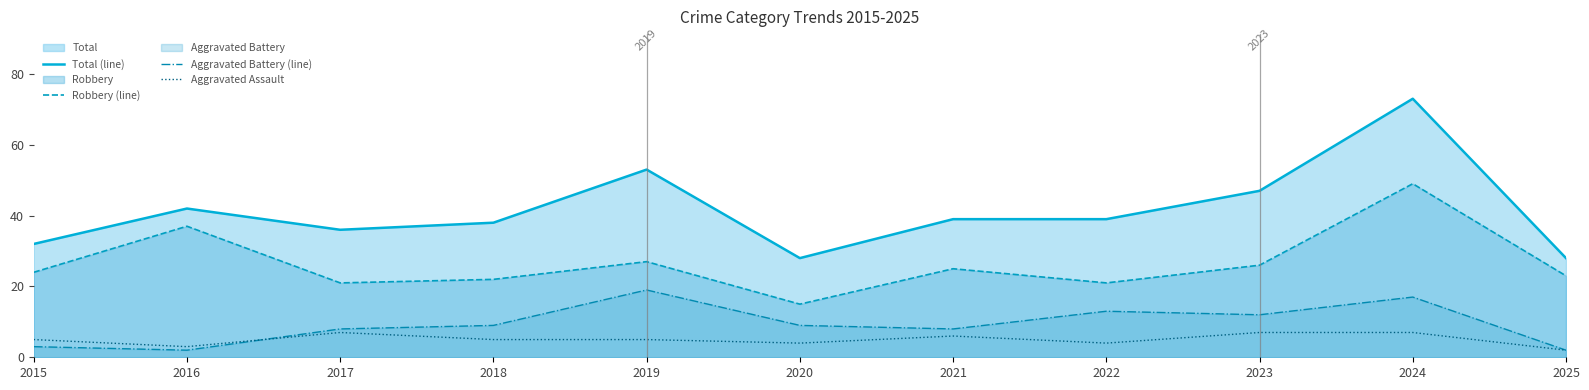

At which category does Aggravated Assault reach its first local valley?

2016